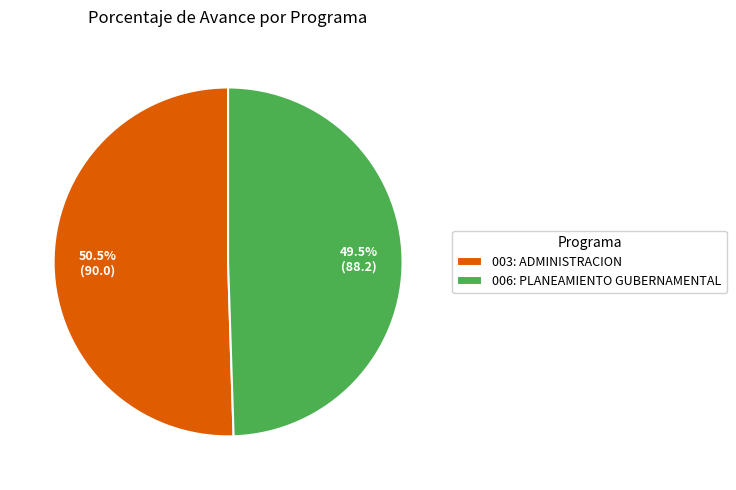

How many segments does this pie chart have?

2